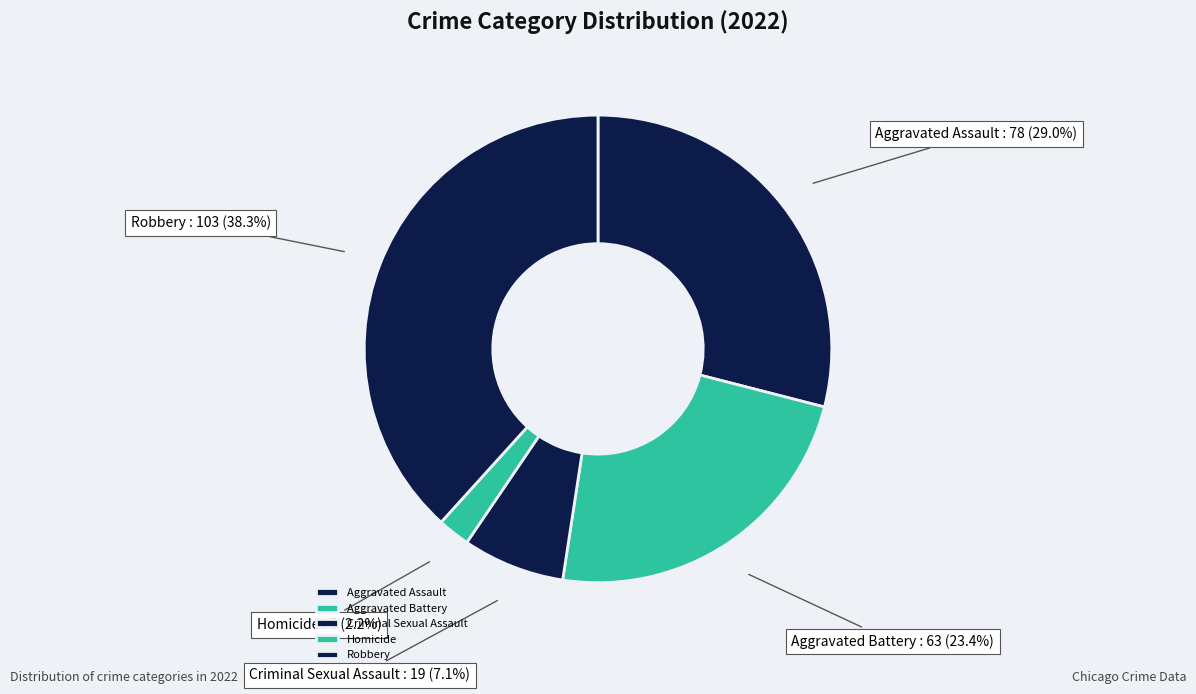

What is the largest slice in the pie chart?

Robbery